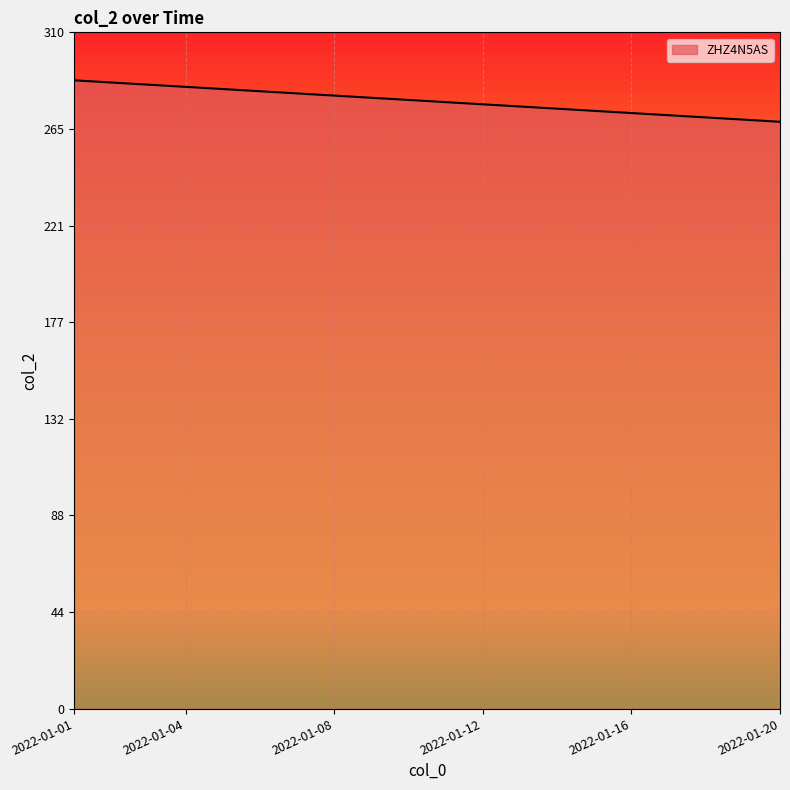

How many lines are shown in the chart?

1